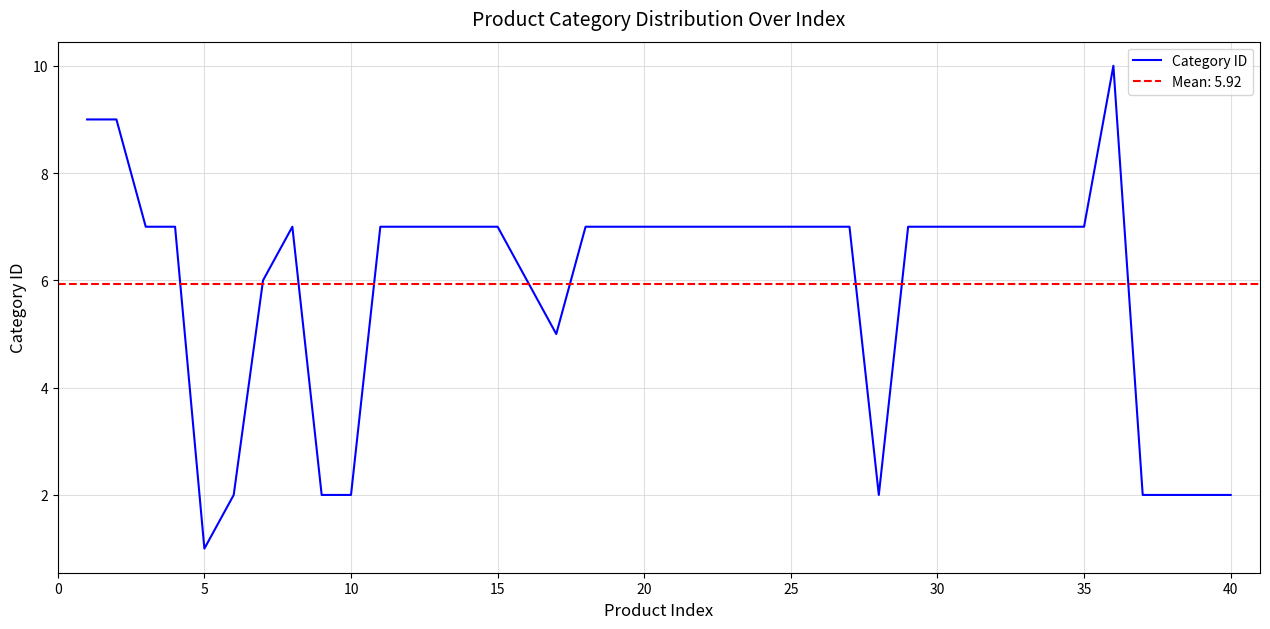

How many values are below 7?

12